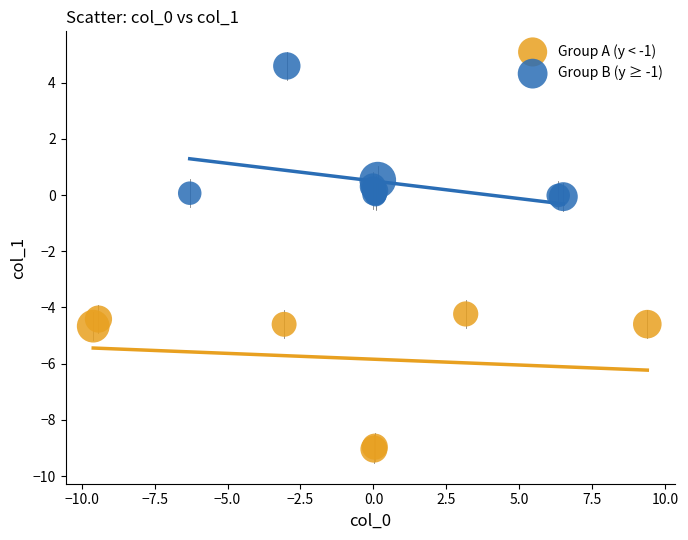

Which series contains the lowest Y value?

Group A (y < -1)